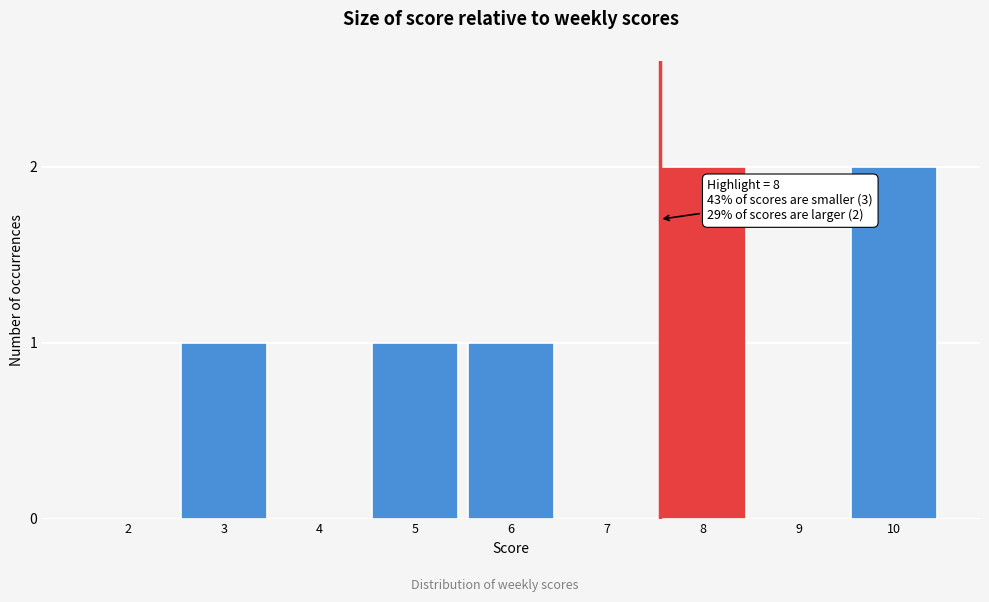

Reading left to right, what are all the values shown in this chart?

2=0	3=1	4=0	5=1	6=1	7=0	8=2	9=0	10=2